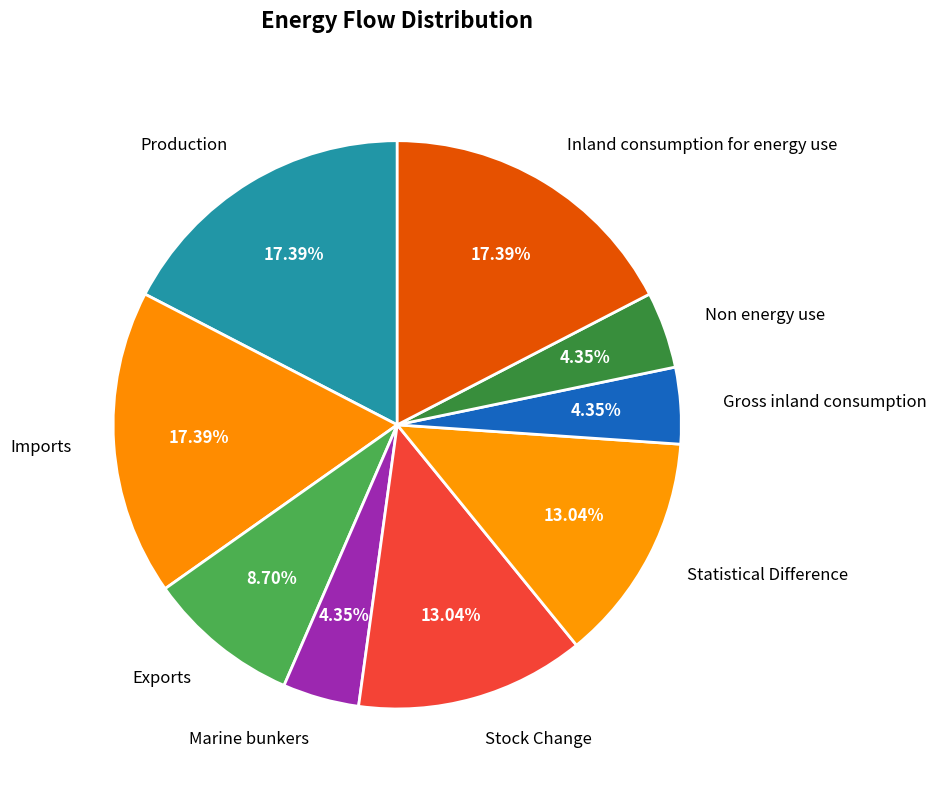

Does Imports represent more than half of the total?

No